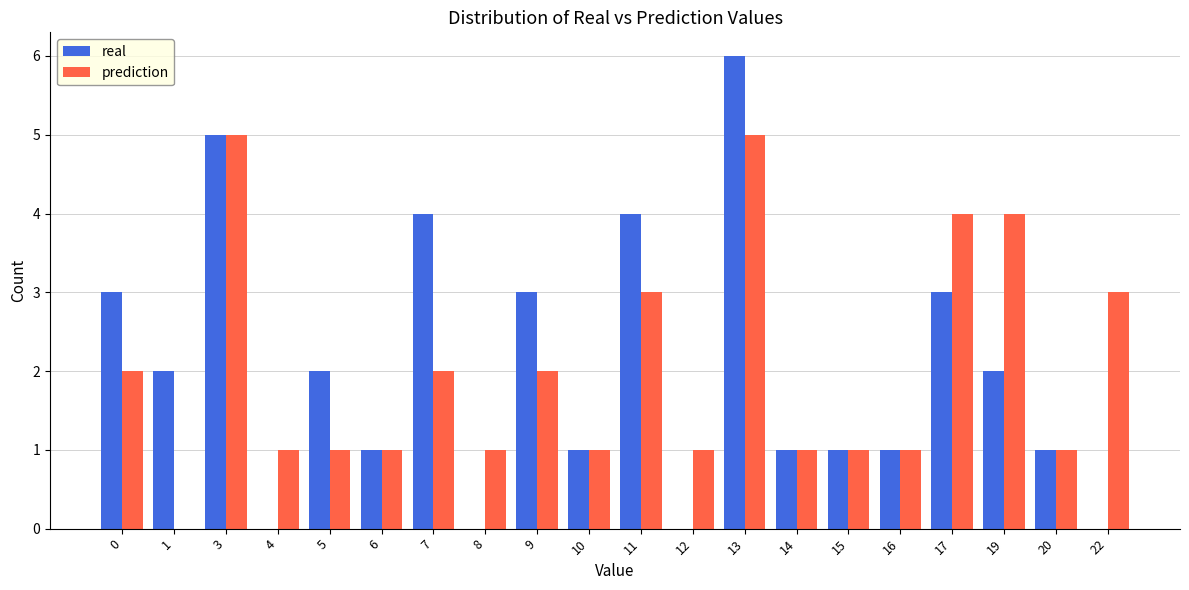

At which category is the sum across all series the highest?

13